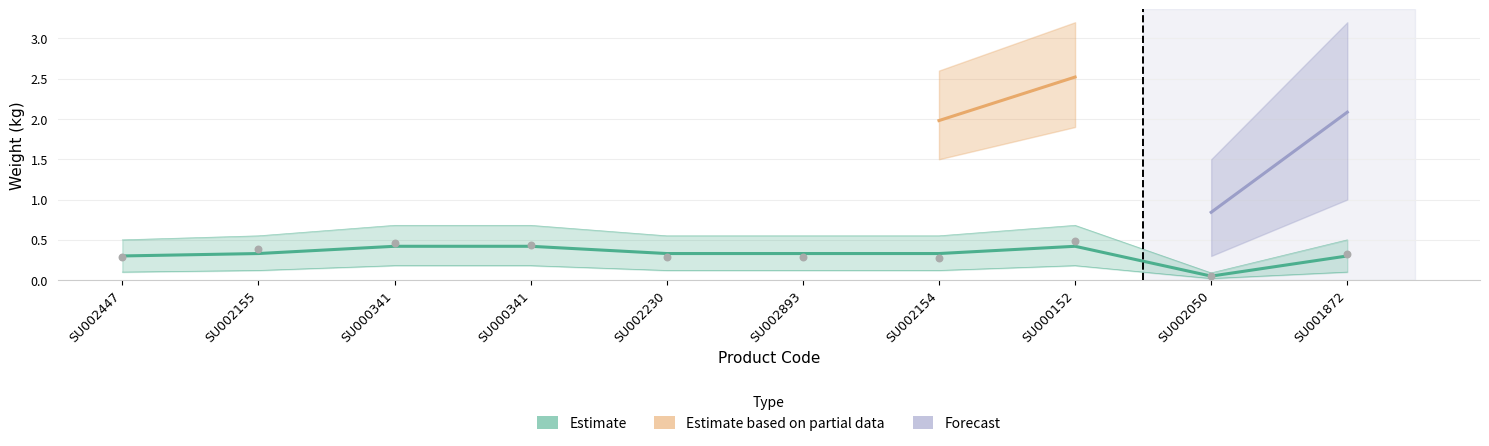

Which series reaches the maximum Y coordinate?

Estimate based on partial data